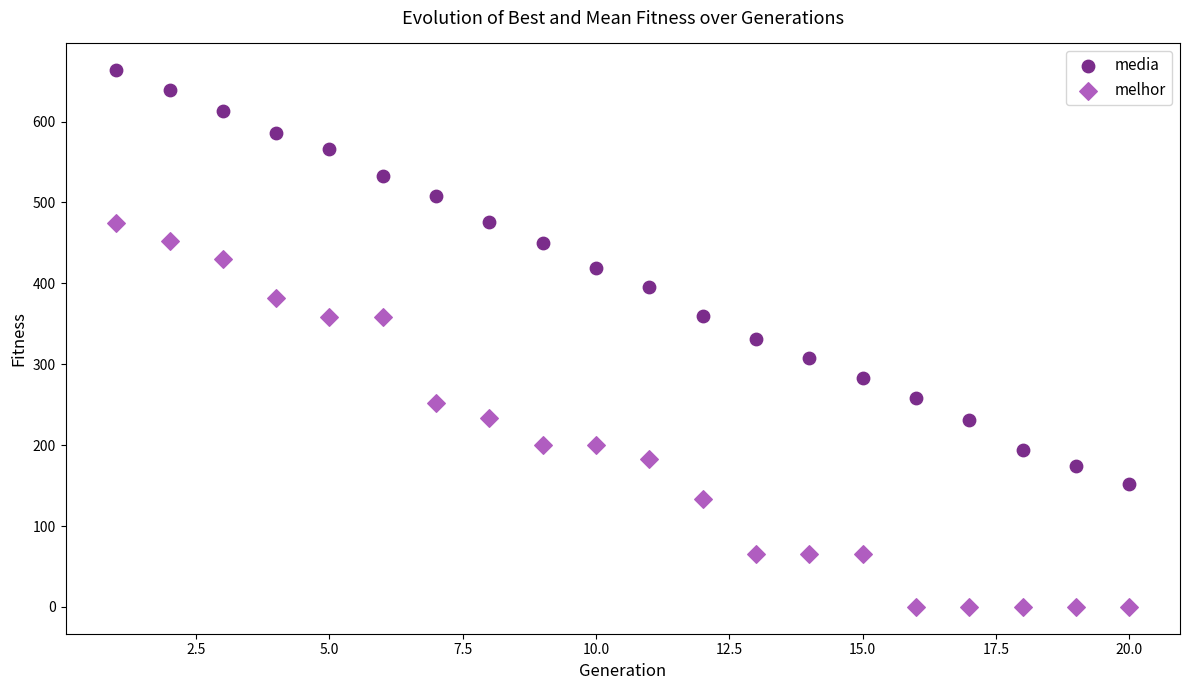

What are all the series names shown in the legend?

media, melhor